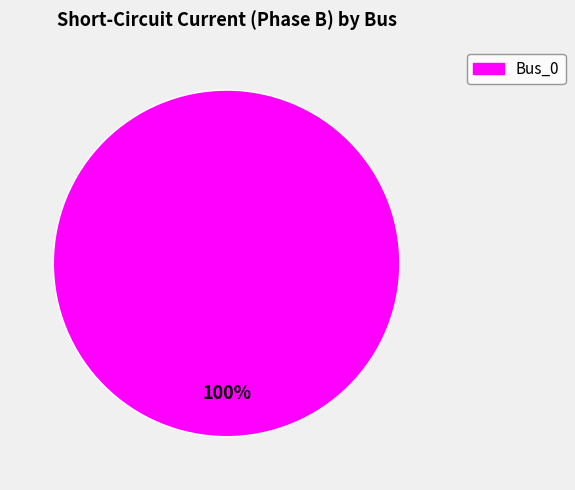

Is there any slice that represents more than half of the pie?

Yes